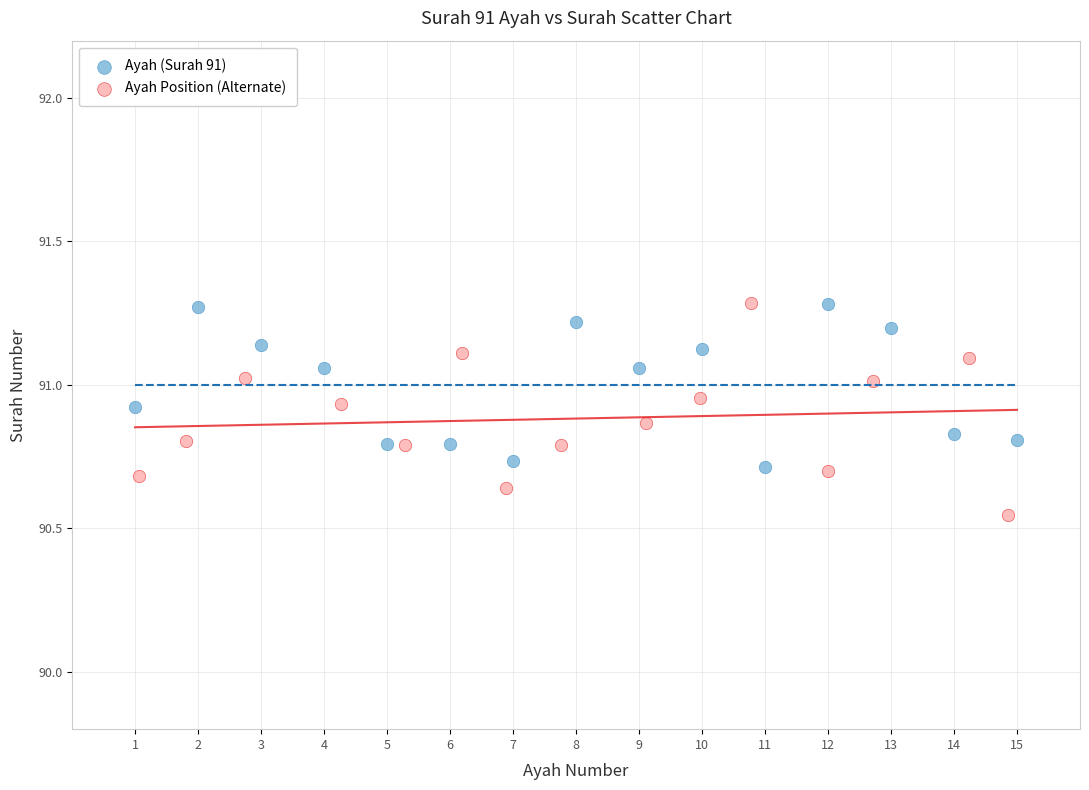

Which series has the widest spread of Y values?

Ayah Position (Alternate)